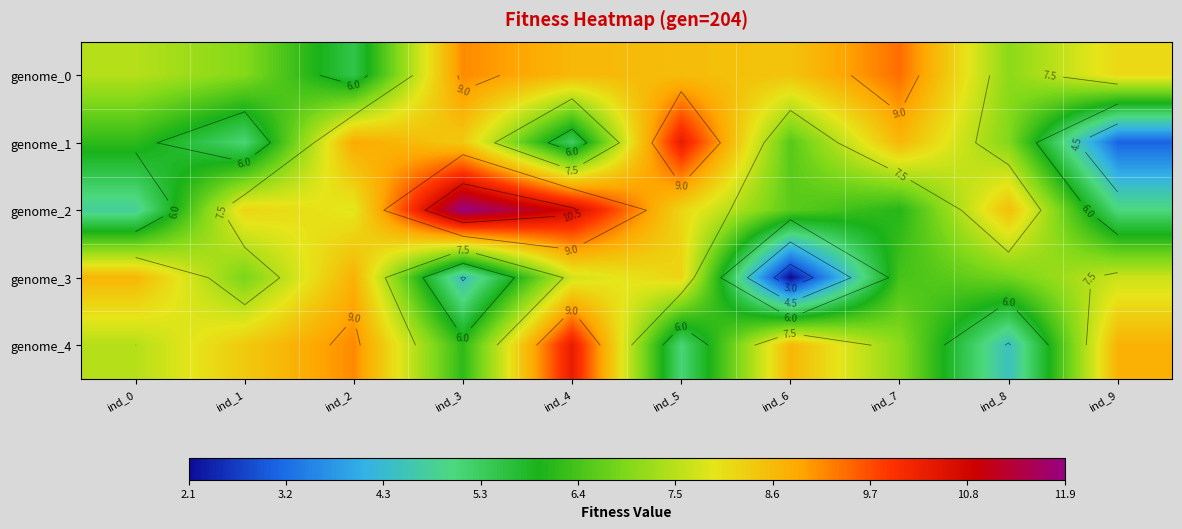

What is the total value across all series at ind_6?

32.5